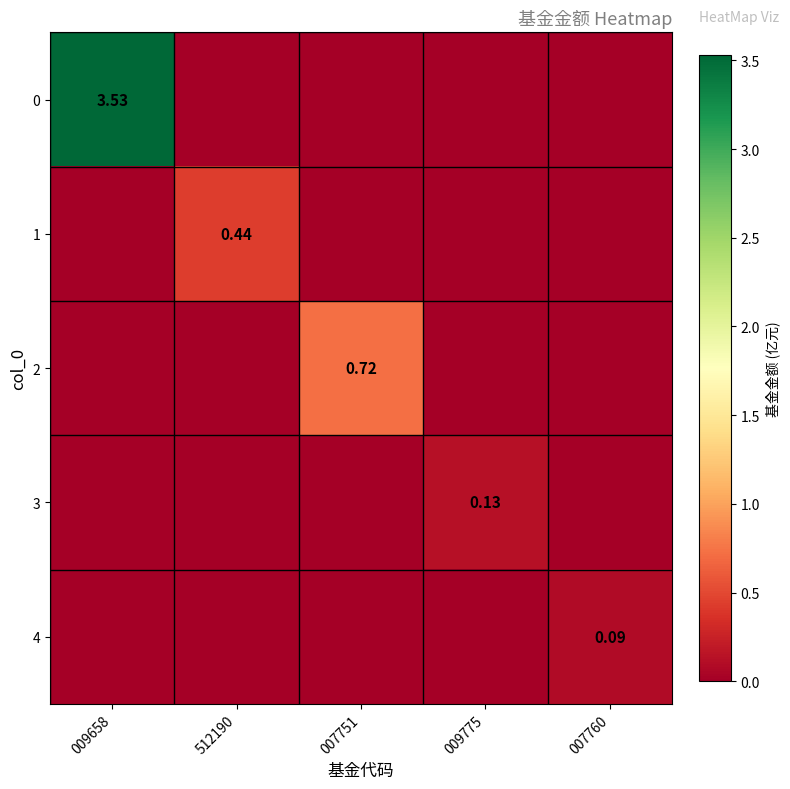

What is the sum of all 2 values?

0.7